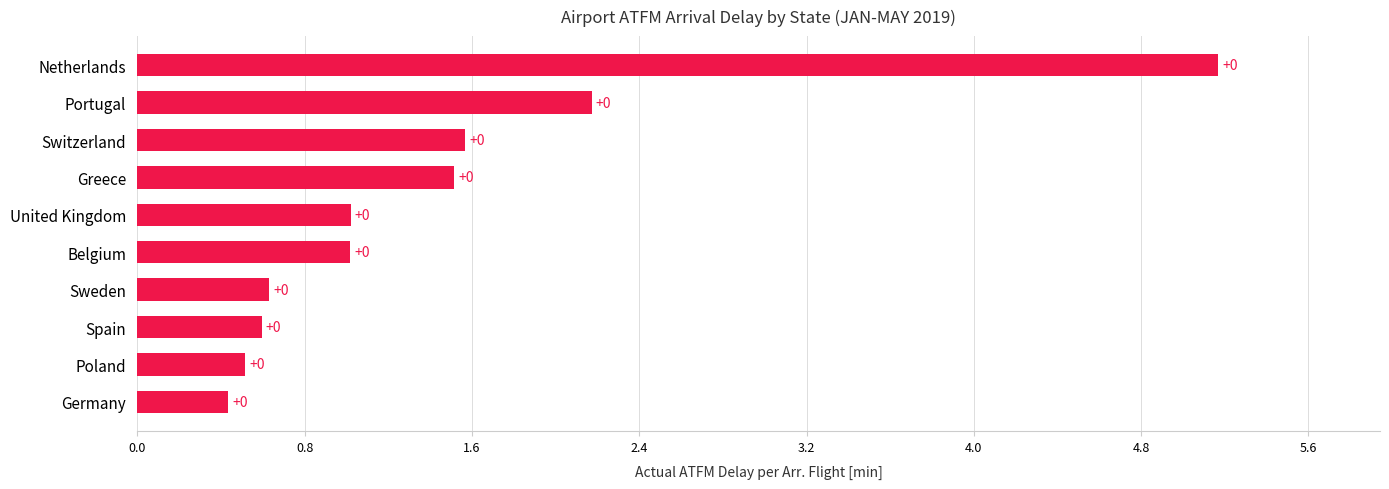

Does the chart contain any negative values?

No